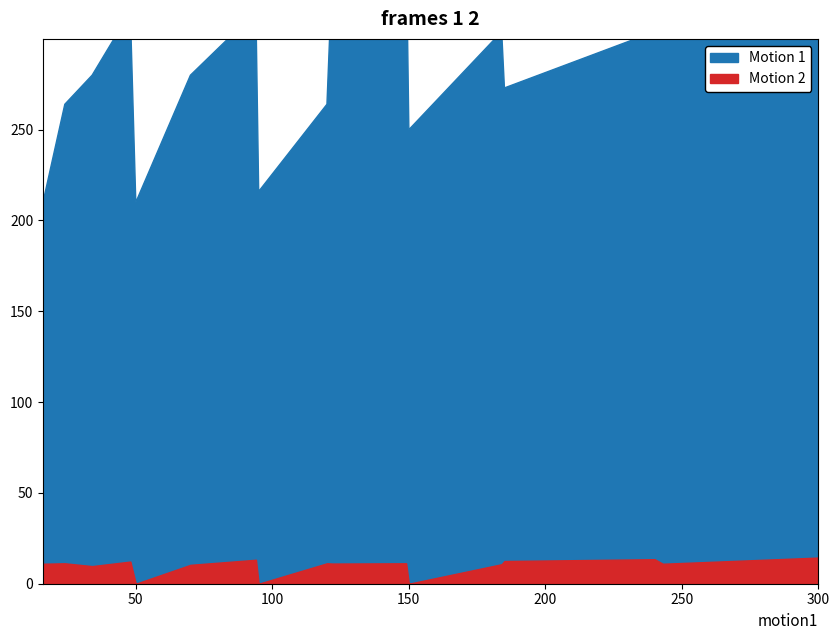

At which label does Motion 1 first exceed 280?

48